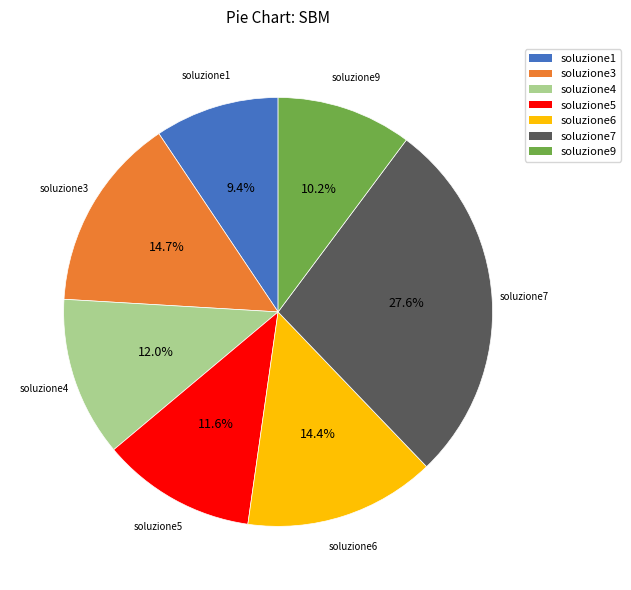

Is there a majority slice in this chart?

No